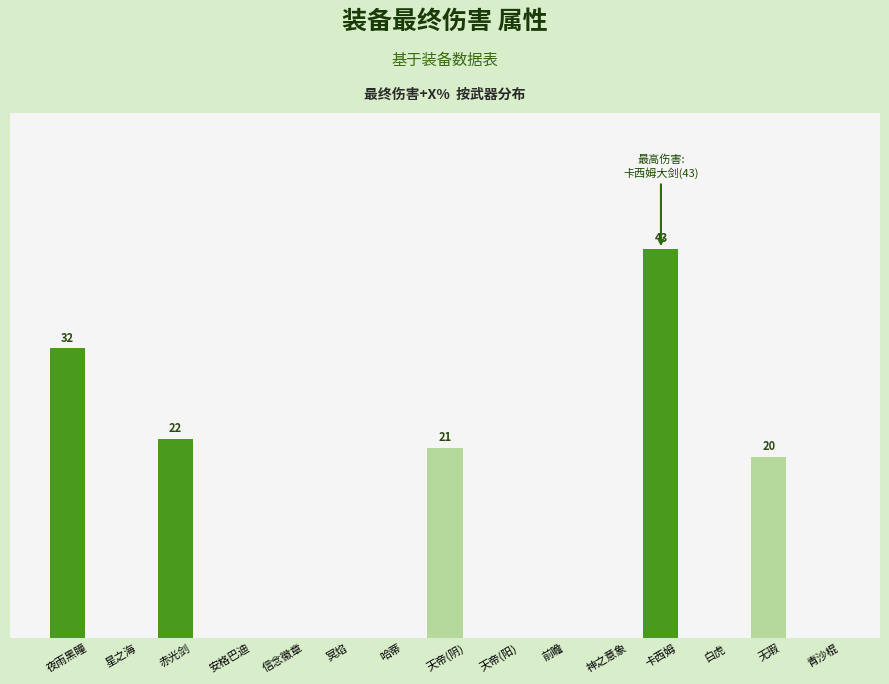

Are the bars horizontal?

No